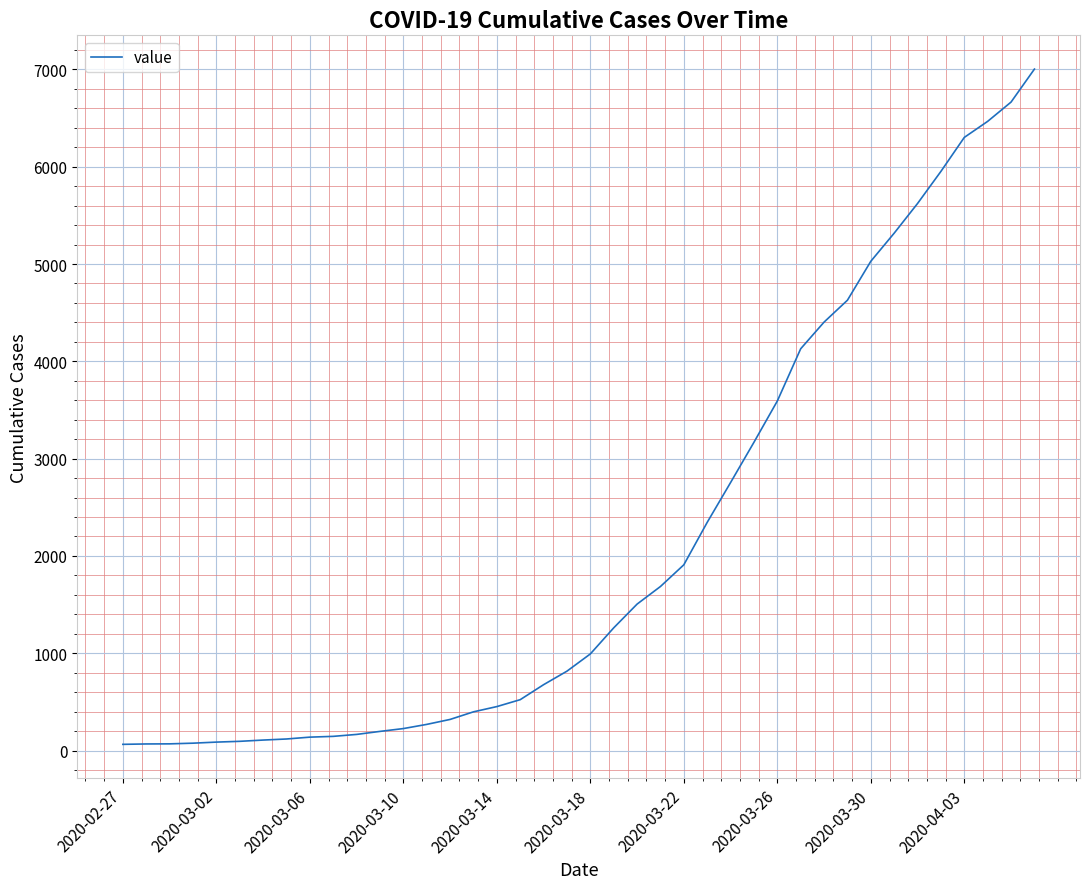

What is the greatest value displayed?

7003